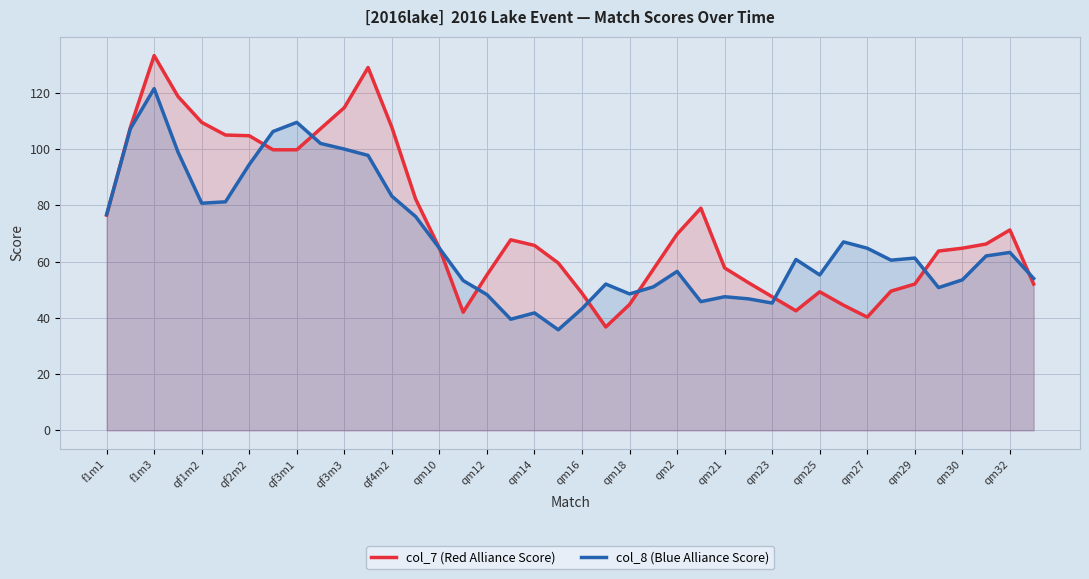

Reading left to right, extract all data points from this chart.

col_7 (Red Alliance Score): 76.5	107.8	133.2	118.8	109.5	105.0	104.8	99.8	99.8	107.2	114.8	129.0	107.8	82.2	64.8	42.0	55.2	67.8	65.8	59.5	48.8	36.8	44.8	57.2	69.8	79.0	57.8	52.5	47.5	42.5	49.2	44.5	40.2	49.5	52.0	63.8	64.8	66.2	71.2	52.0
col_8 (Blue Alliance Score): 76.8	107.2	121.5	99.0	80.8	81.2	94.5	106.2	109.5	102.0	100.0	97.8	83.2	76.0	64.8	53.2	48.2	39.5	41.8	35.8	43.2	52.0	48.5	51.0	56.5	45.8	47.5	46.8	45.2	60.8	55.2	67.0	64.8	60.5	61.2	50.8	53.5	62.0	63.2	54.0